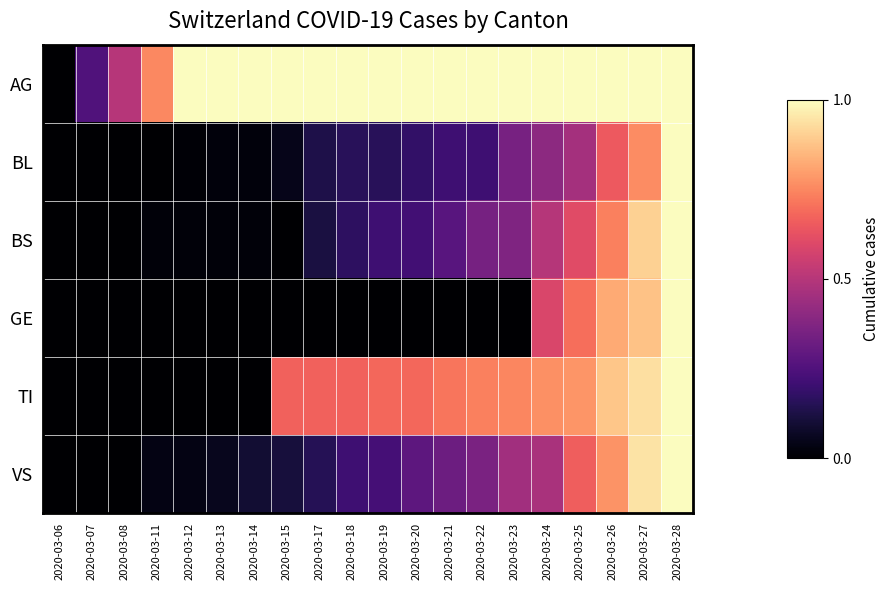

Reading left to right, transcribe all the data shown in this chart.

AG: 2020-03-06=0.0	2020-03-07=0.2	2020-03-08=0.5	2020-03-11=0.8	2020-03-12=1.0	2020-03-13=1.0	2020-03-14=1.0	2020-03-15=1.0	2020-03-17=1.0	2020-03-18=1.0	2020-03-19=1.0	2020-03-20=1.0	2020-03-21=1.0	2020-03-22=1.0	2020-03-23=1.0	2020-03-24=1.0	2020-03-25=1.0	2020-03-26=1.0	2020-03-27=1.0	2020-03-28=1.0
BL: 2020-03-06=0.0	2020-03-07=0.0	2020-03-08=0.0	2020-03-11=0.0	2020-03-12=0.0	2020-03-13=0.0	2020-03-14=0.0	2020-03-15=0.1	2020-03-17=0.1	2020-03-18=0.2	2020-03-19=0.2	2020-03-20=0.2	2020-03-21=0.2	2020-03-22=0.2	2020-03-23=0.3	2020-03-24=0.4	2020-03-25=0.5	2020-03-26=0.7	2020-03-27=0.8	2020-03-28=1.0
BS: 2020-03-06=0.0	2020-03-07=0.0	2020-03-08=0.0	2020-03-11=0.0	2020-03-12=0.0	2020-03-13=0.0	2020-03-14=0.0	2020-03-15=0.0	2020-03-17=0.1	2020-03-18=0.2	2020-03-19=0.2	2020-03-20=0.2	2020-03-21=0.3	2020-03-22=0.3	2020-03-23=0.4	2020-03-24=0.5	2020-03-25=0.6	2020-03-26=0.7	2020-03-27=0.9	2020-03-28=1.0
GE: 2020-03-06=0.0	2020-03-07=0.0	2020-03-08=0.0	2020-03-11=0.0	2020-03-12=0.0	2020-03-13=0.0	2020-03-14=0.0	2020-03-15=0.0	2020-03-17=0.0	2020-03-18=0.0	2020-03-19=0.0	2020-03-20=0.0	2020-03-21=0.0	2020-03-22=0.0	2020-03-23=0.0	2020-03-24=0.6	2020-03-25=0.7	2020-03-26=0.8	2020-03-27=0.9	2020-03-28=1.0
TI: 2020-03-06=0.0	2020-03-07=0.0	2020-03-08=0.0	2020-03-11=0.0	2020-03-12=0.0	2020-03-13=0.0	2020-03-14=0.0	2020-03-15=0.7	2020-03-17=0.7	2020-03-18=0.7	2020-03-19=0.7	2020-03-20=0.7	2020-03-21=0.7	2020-03-22=0.7	2020-03-23=0.7	2020-03-24=0.8	2020-03-25=0.8	2020-03-26=0.9	2020-03-27=0.9	2020-03-28=1.0
VS: 2020-03-06=0.0	2020-03-07=0.0	2020-03-08=0.0	2020-03-11=0.0	2020-03-12=0.0	2020-03-13=0.1	2020-03-14=0.1	2020-03-15=0.1	2020-03-17=0.2	2020-03-18=0.2	2020-03-19=0.2	2020-03-20=0.3	2020-03-21=0.3	2020-03-22=0.4	2020-03-23=0.5	2020-03-24=0.5	2020-03-25=0.7	2020-03-26=0.8	2020-03-27=0.9	2020-03-28=1.0